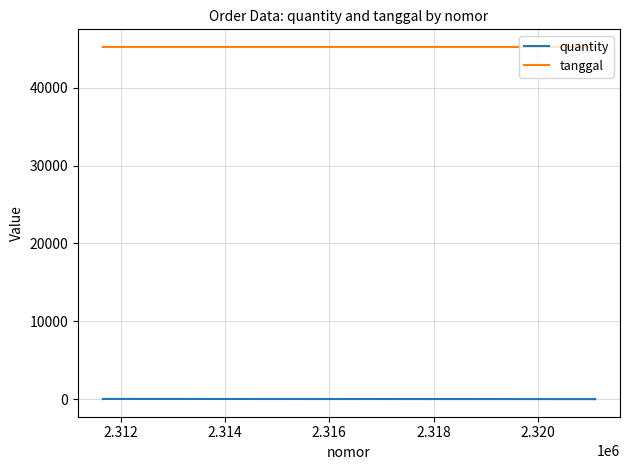

Reading right to left, list all the values displayed in this chart.

quantity: 1	25	1	1	4	1
tanggal: 45252	45252	45252	45252	45252	45247